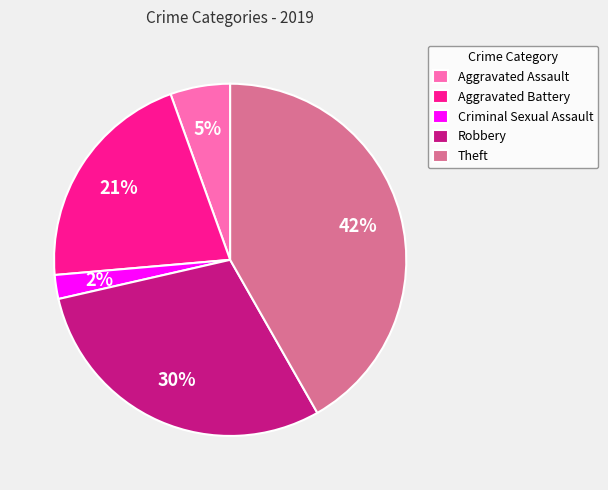

What percentage is the Aggravated Battery slice, to the nearest percent?

21%